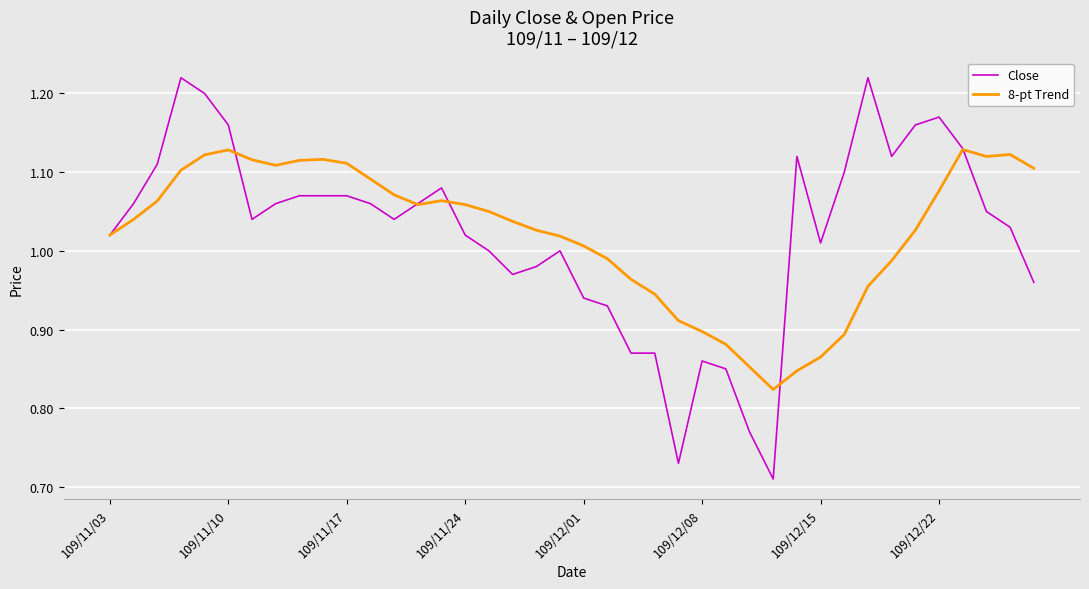

List the series in order of their peak value, highest first.

Close, 8-pt Trend